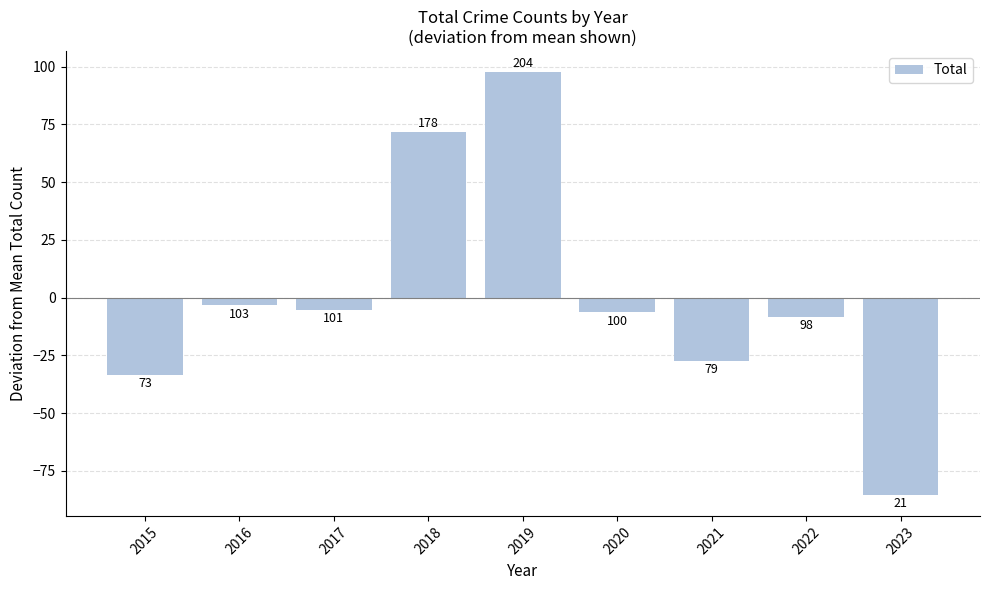

Rank the categories by value from highest to lowest.

2019, 2018, 2016, 2017, 2020, 2022, 2021, 2015, 2023